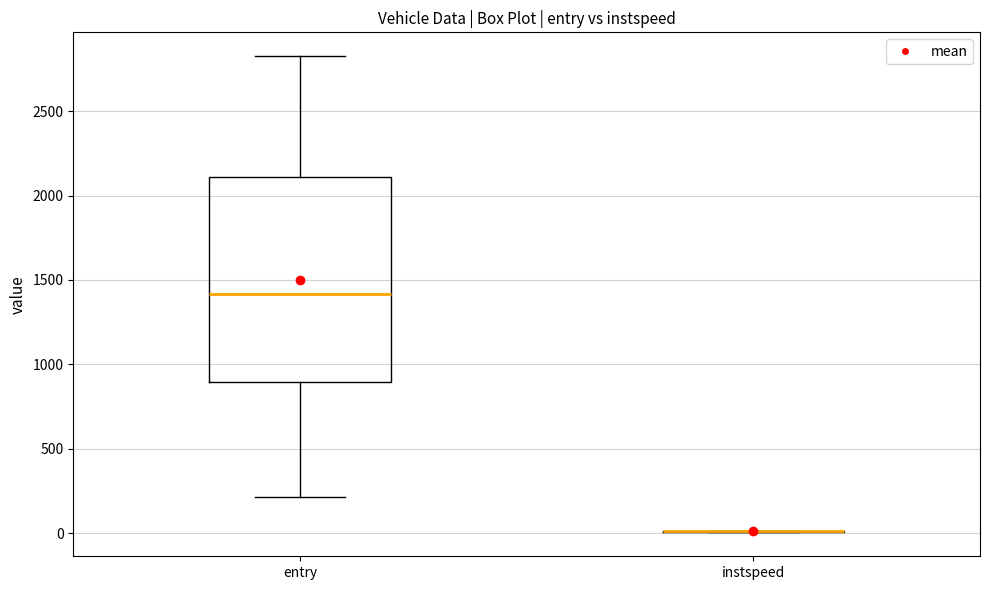

Reading left to right, transcribe this box plot: for each box, give where its median line is, the range the box spans, and where its two whiskers end, as read against the y-axis. The values are not printed on the chart, so give them approximately, as read against the axis.

entry: median 1400, box 900 to 2100, whiskers 200 to 2850
instspeed: box collapsed to a line at 0, whiskers 0 to 0